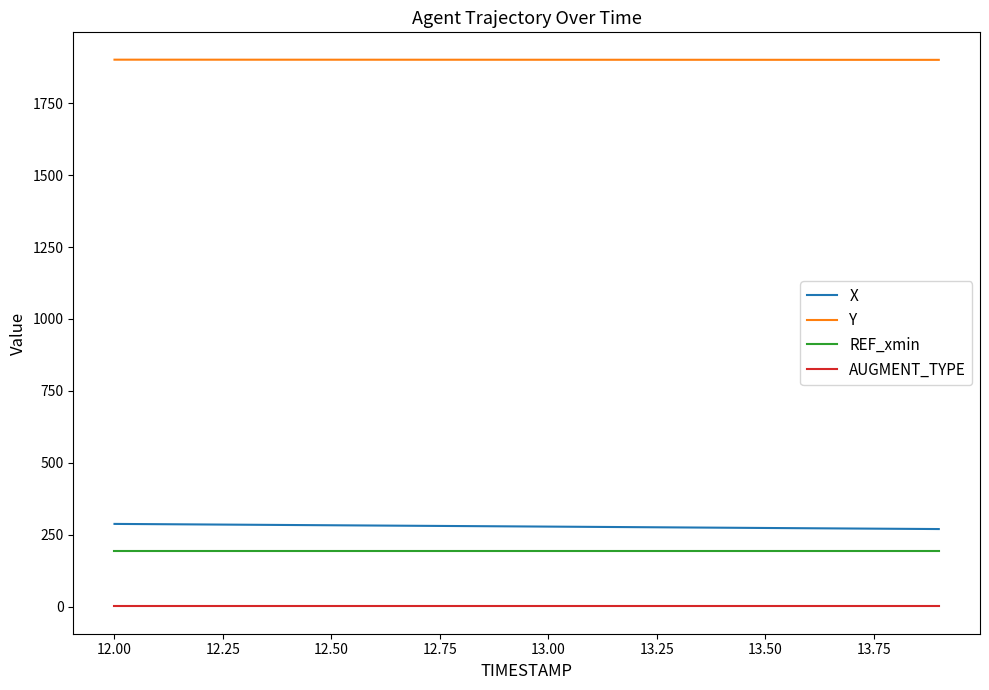

Rank the series by their maximum value, from highest to lowest.

Y, X, REF_xmin, AUGMENT_TYPE